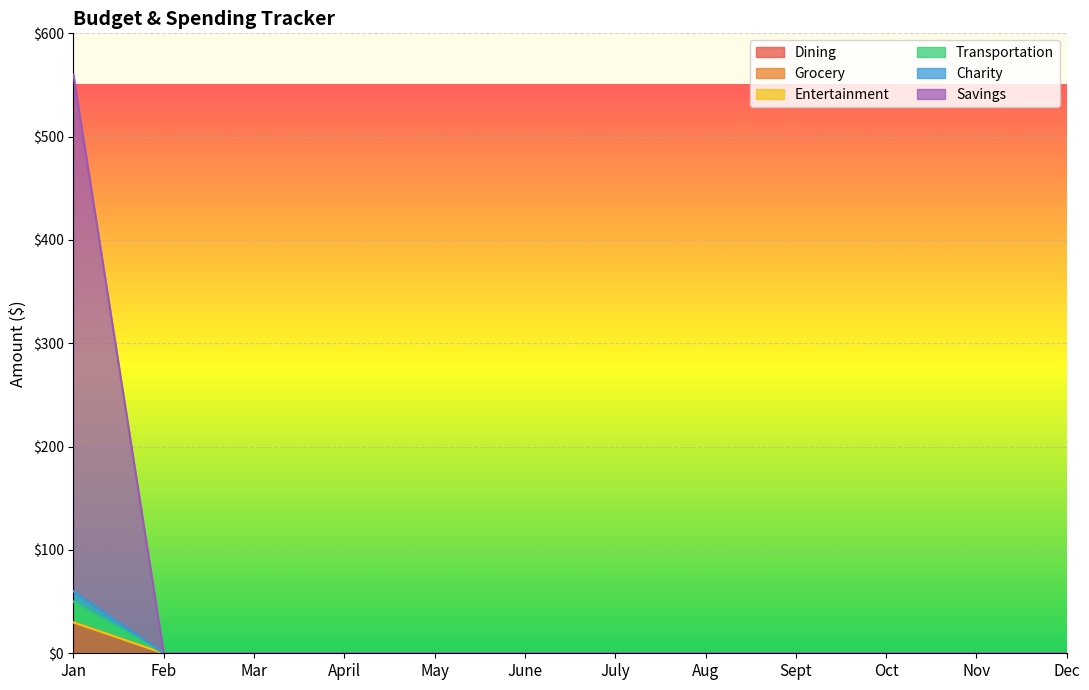

True or false: Charity has more than 0 interior local peaks.

False